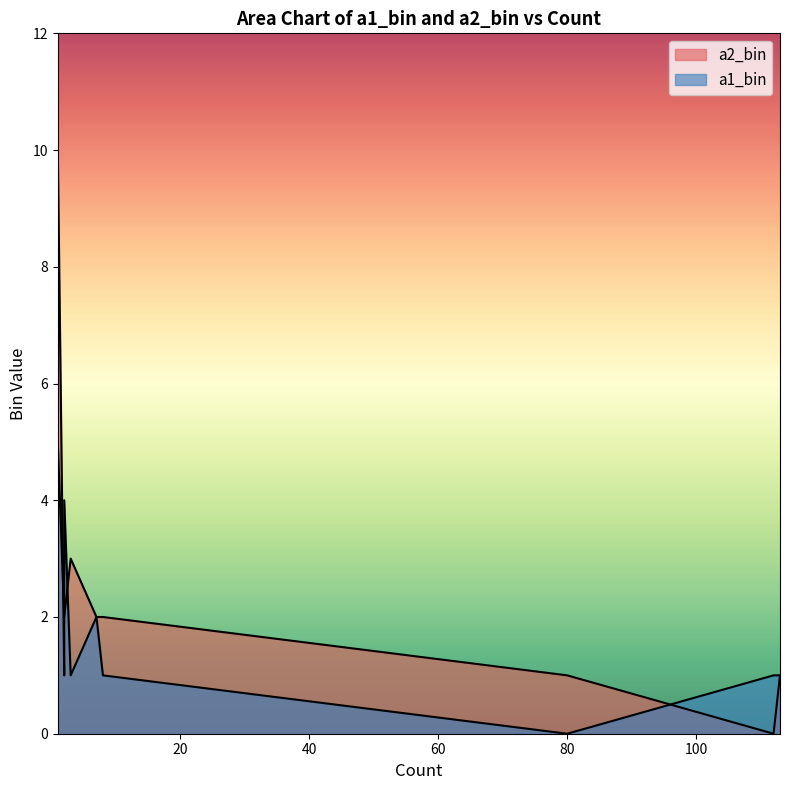

Rank the series at 1 from highest to lowest value.

a2_bin, a1_bin